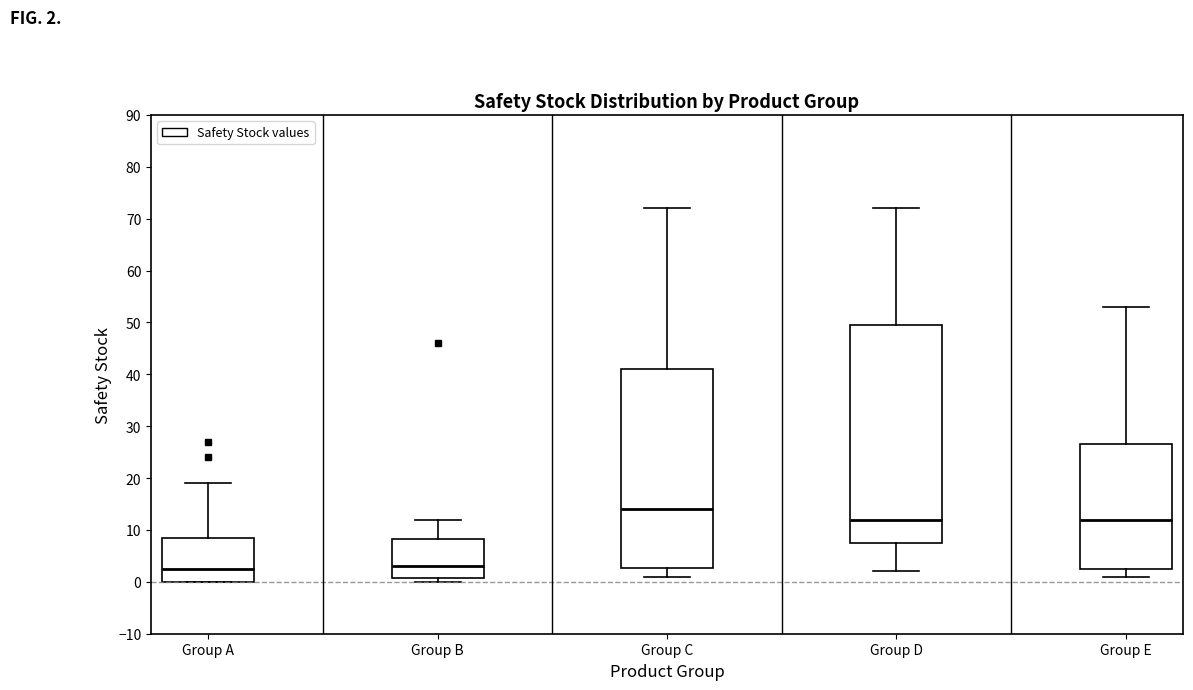

Comparing the boxes themselves (not the whiskers), which one is the tallest?

Group D